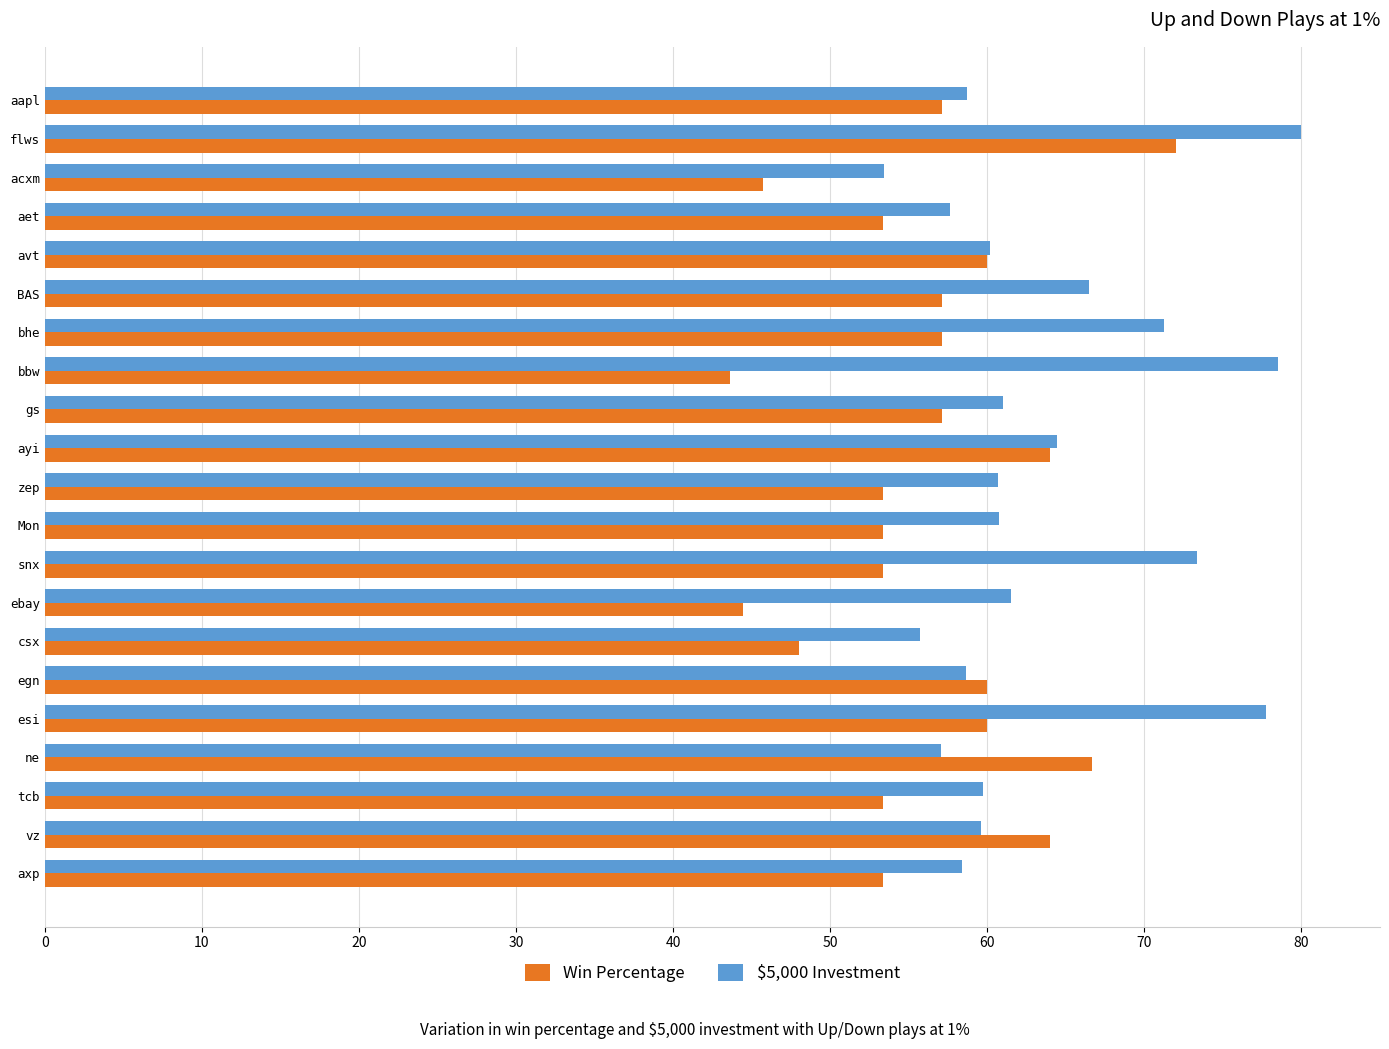

What is the smallest value displayed?

43.6